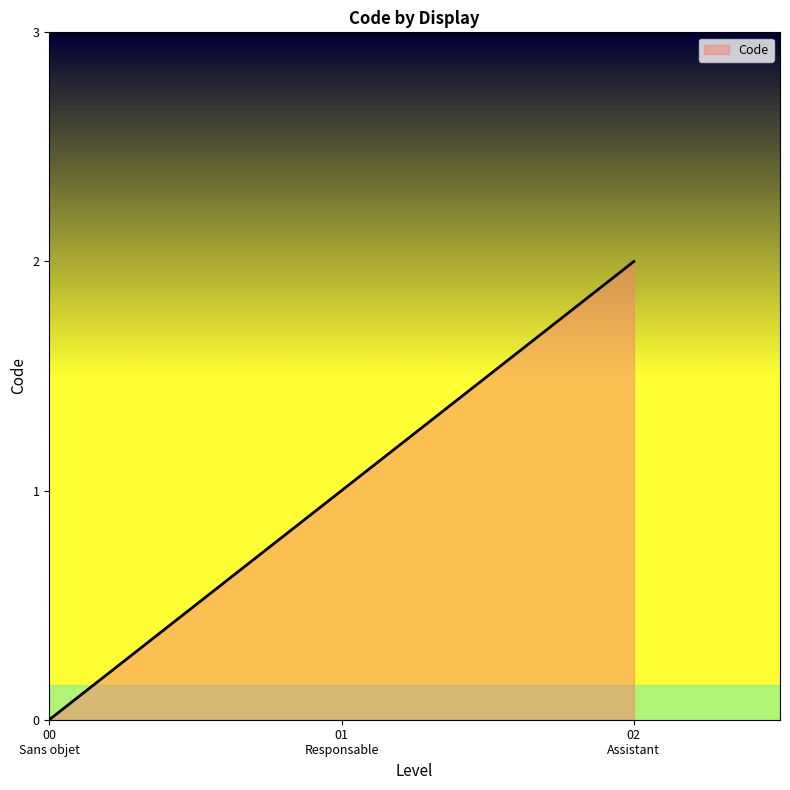

Reading left to right, extract all data points from this chart.

0	1	2